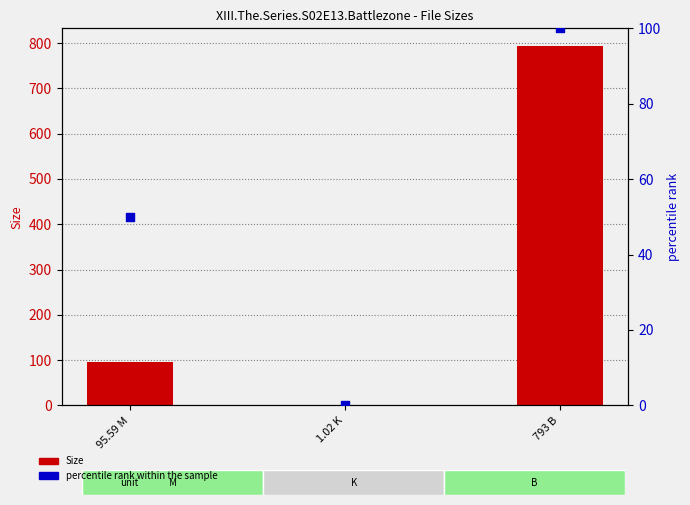

What is the total value across all series at 793 B?

893.0